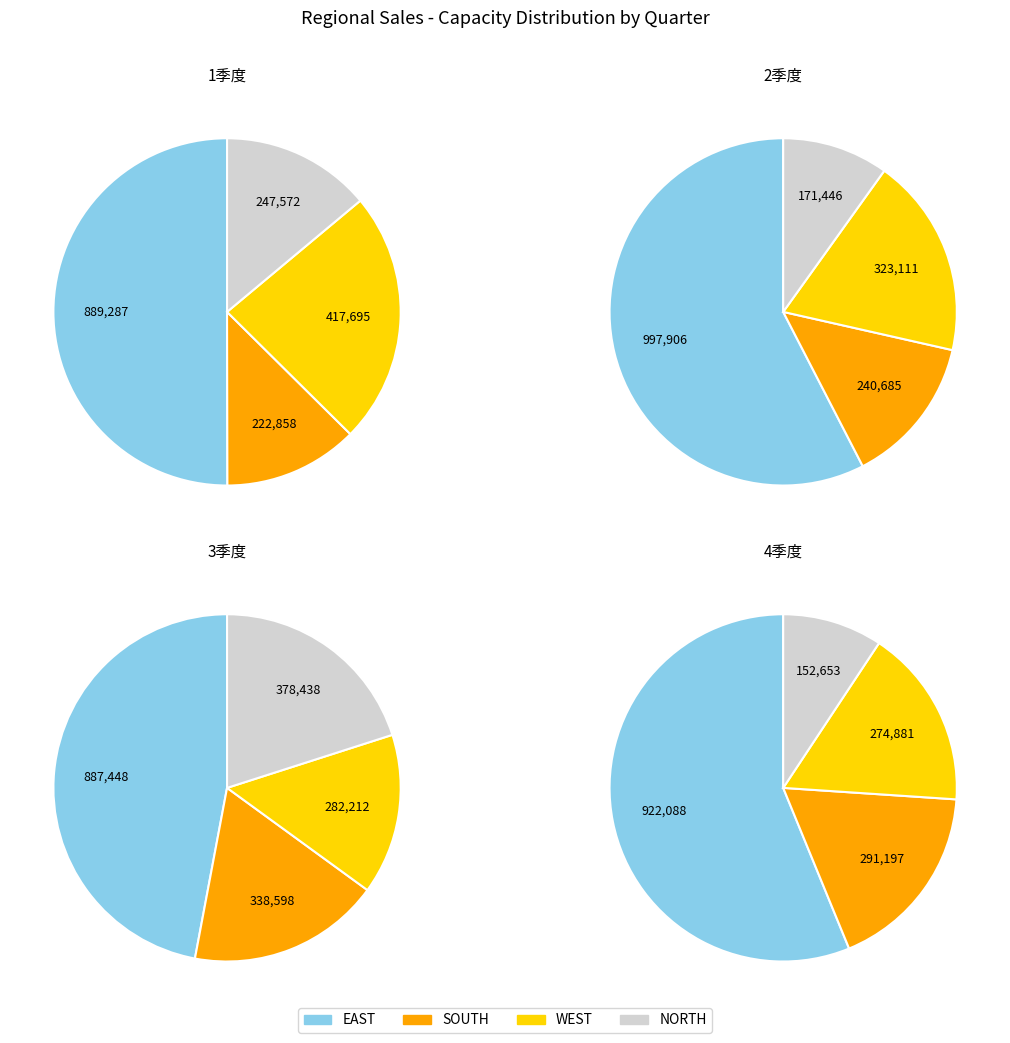

Does EAST represent more than half of the total?

Yes